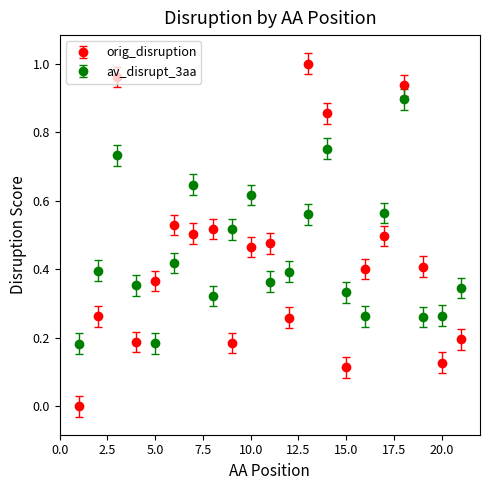

Which series has the widest spread of values?

orig_disruption